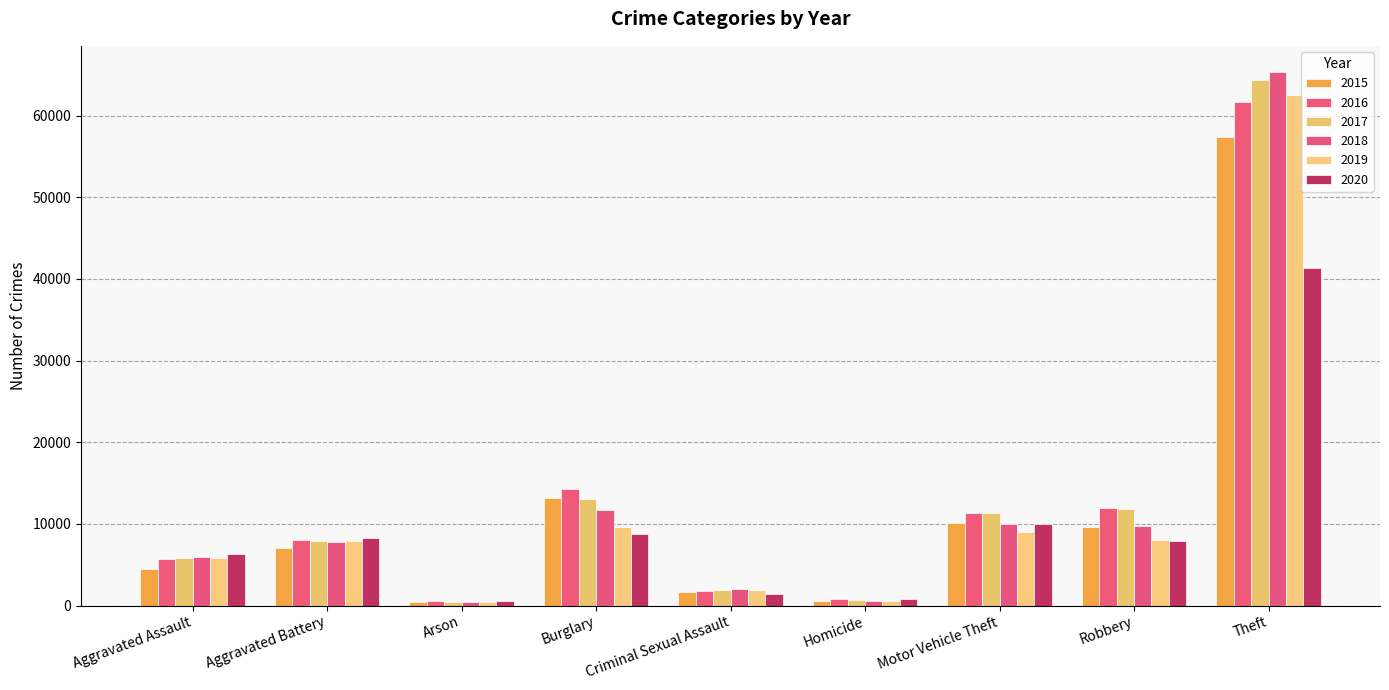

What is the highest value of the 2016 series?

61617